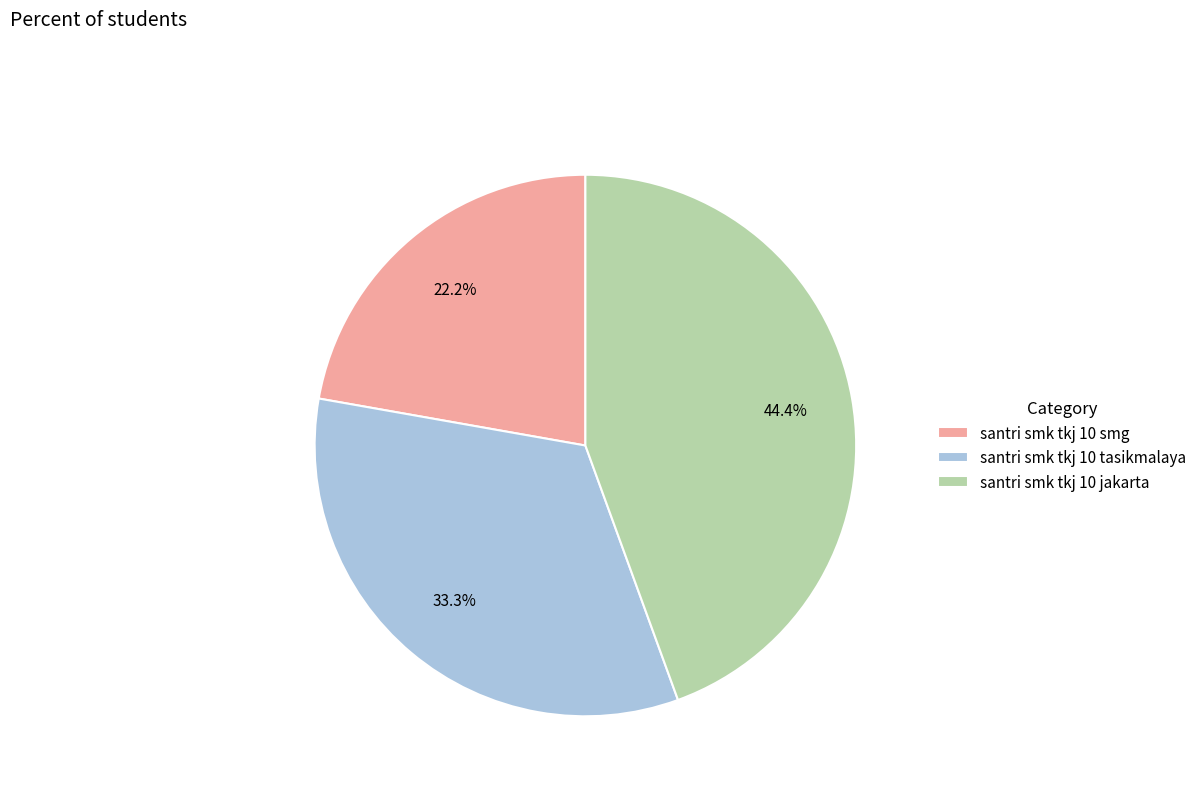

Does santri smk tkj 10 jakarta account for over 50% of the chart?

No